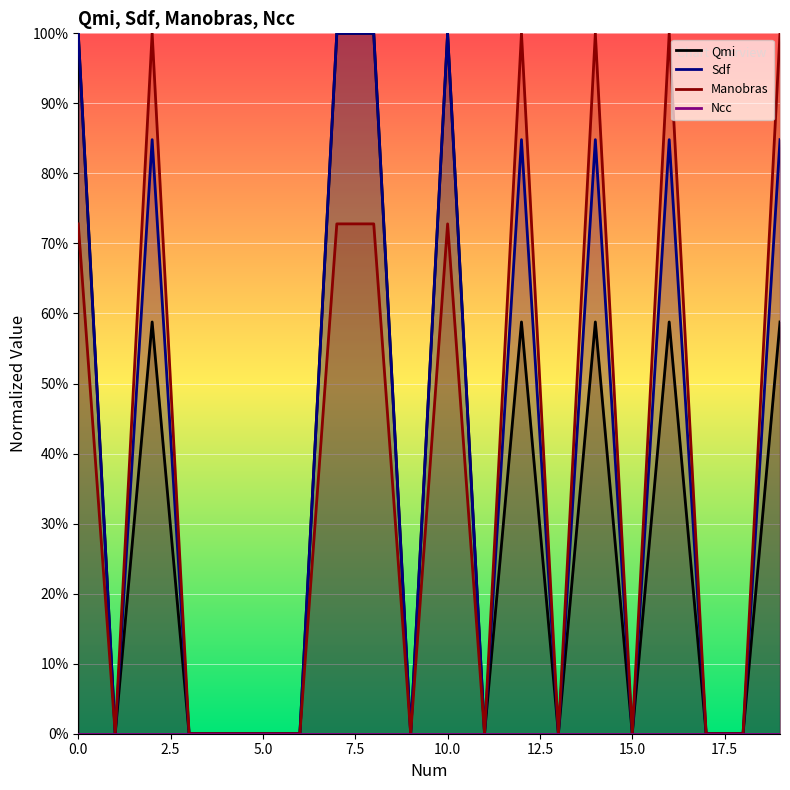

Which series has the largest total across all categories?

Sdf